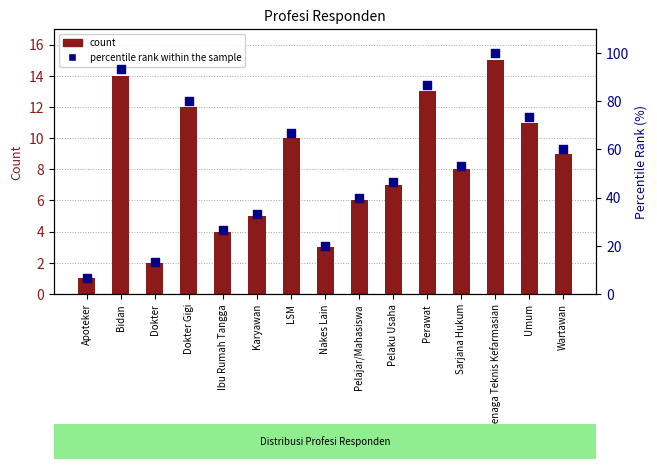

Which series has the largest total across all categories?

percentile rank within the sample